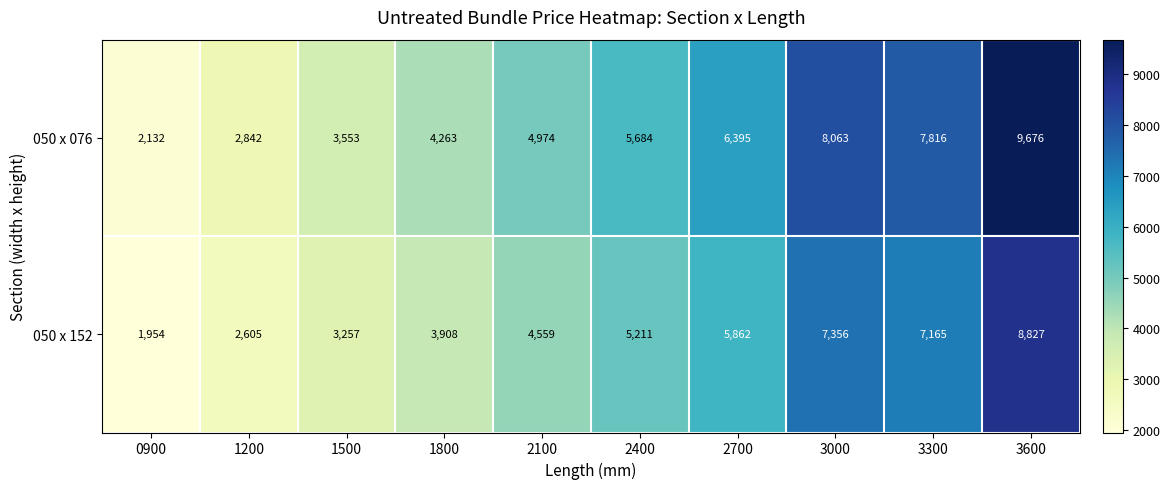

Count the number of categories in the chart.

10